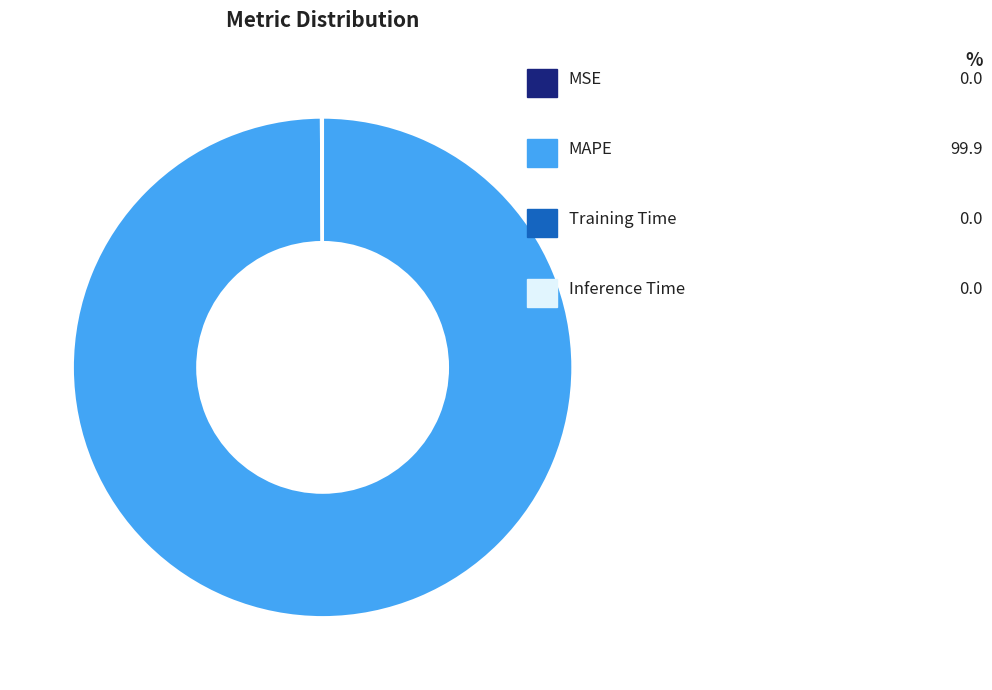

To the nearest percent, what portion does MAPE represent?

100%